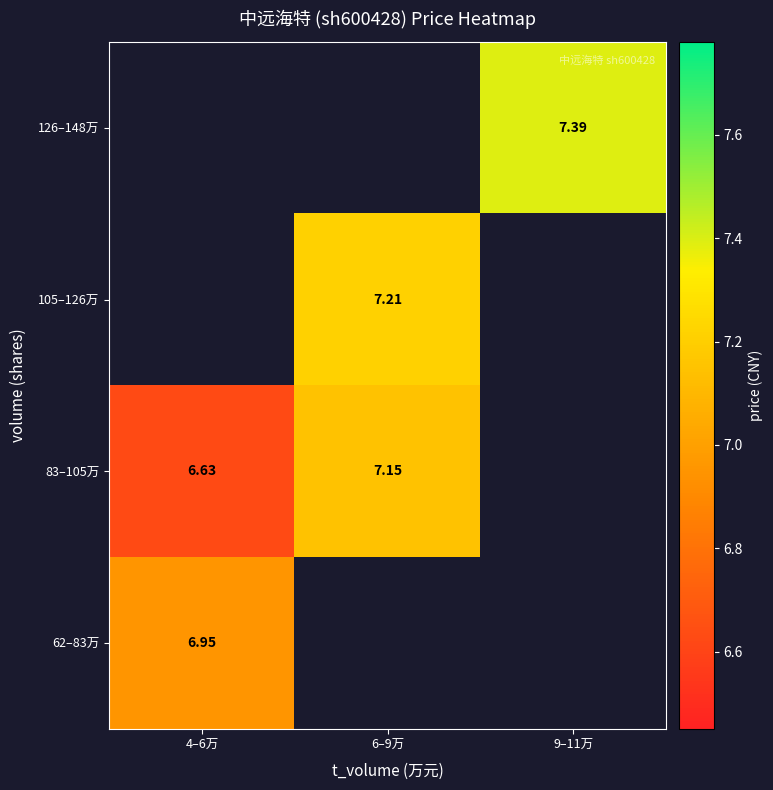

Which label corresponds to the largest value in the chart?

9–11万